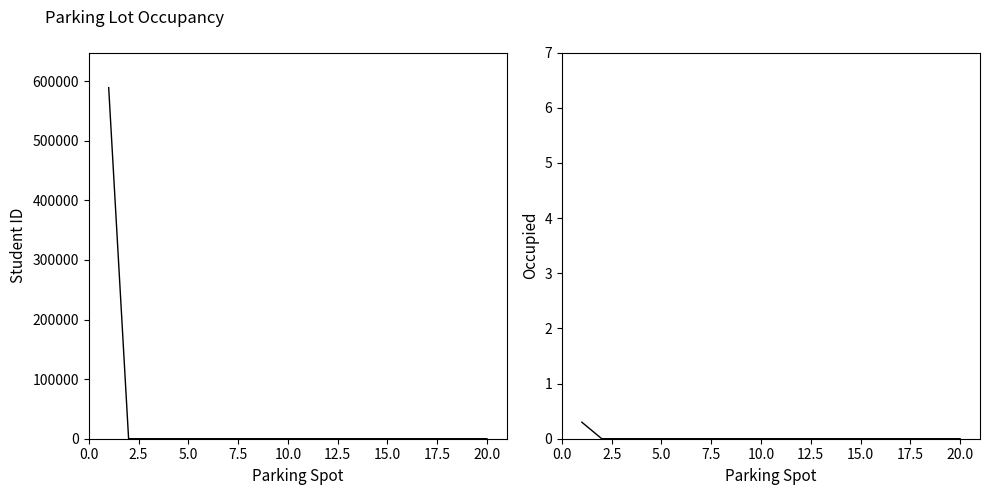

What are all the series names shown in the legend?

Student ID, Occupied